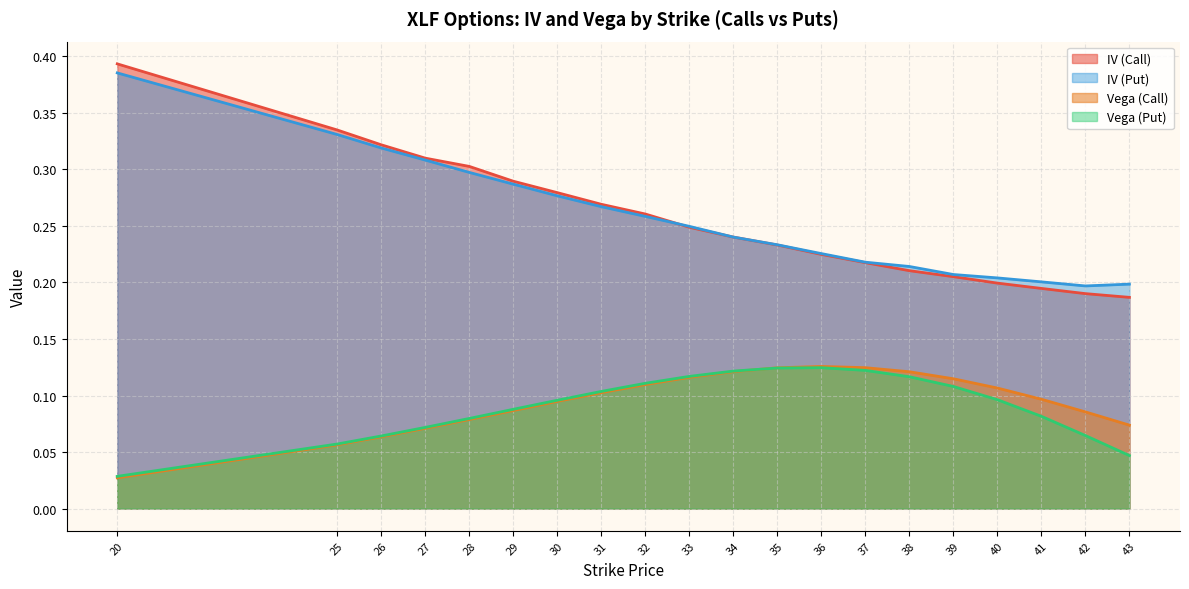

Reading right to left, list all the values displayed in this chart.

iv_call: 43=0.2	42=0.2	41=0.2	40=0.2	39=0.2	38=0.2	37=0.2	36=0.2	35=0.2	34=0.2	33=0.2	32=0.3	31=0.3	30=0.3	29=0.3	28=0.3	27=0.3	26=0.3	25=0.3	20=0.4
iv_put: 43=0.2	42=0.2	41=0.2	40=0.2	39=0.2	38=0.2	37=0.2	36=0.2	35=0.2	34=0.2	33=0.2	32=0.3	31=0.3	30=0.3	29=0.3	28=0.3	27=0.3	26=0.3	25=0.3	20=0.4
vega_call: 43=0.1	42=0.1	41=0.1	40=0.1	39=0.1	38=0.1	37=0.1	36=0.1	35=0.1	34=0.1	33=0.1	32=0.1	31=0.1	30=0.1	29=0.1	28=0.1	27=0.1	26=0.1	25=0.1	20=0.0
vega_put: 43=0.0	42=0.1	41=0.1	40=0.1	39=0.1	38=0.1	37=0.1	36=0.1	35=0.1	34=0.1	33=0.1	32=0.1	31=0.1	30=0.1	29=0.1	28=0.1	27=0.1	26=0.1	25=0.1	20=0.0